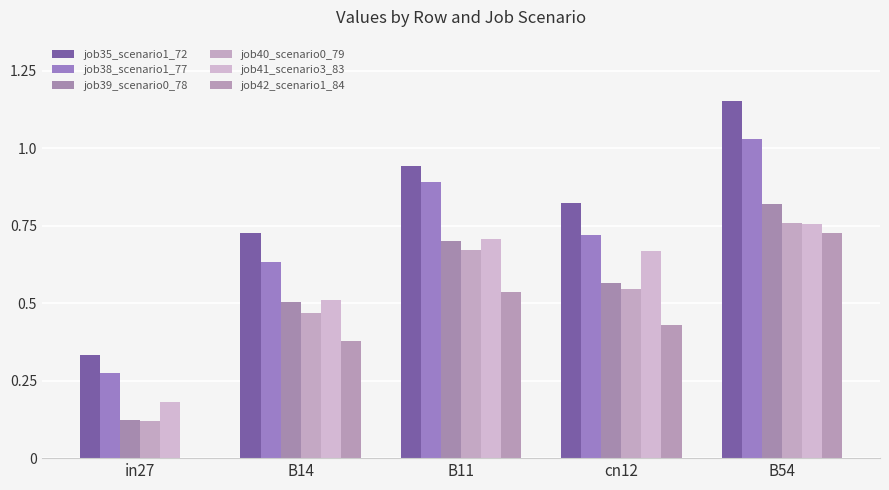

What is the minimum value for job39_scenario0_78?

0.1